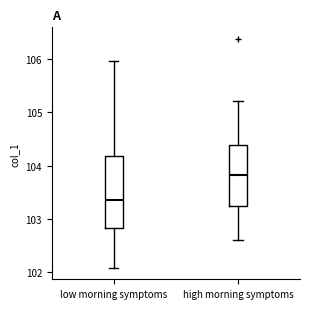

Reading left to right, read every box against the y-axis: the position of its median line, the range the box covers, and the ends of its whiskers. The values are not printed on the chart, so give them approximately, as read against the axis.

low morning symptoms: median 103.4, box 102.8 to 104.2, whiskers 102.1 to 106.0
high morning symptoms: median 103.8, box 103.2 to 104.4, whiskers 102.6 to 105.2